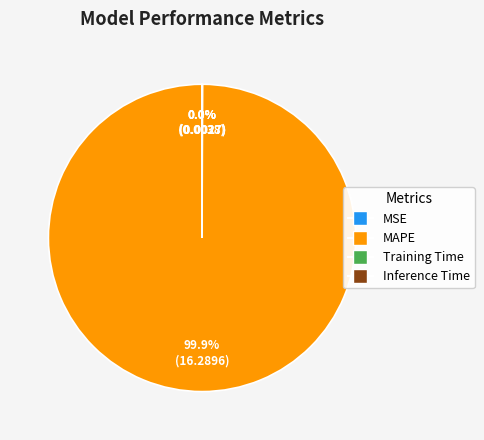

To the nearest percent, what is the average slice percentage?

25%